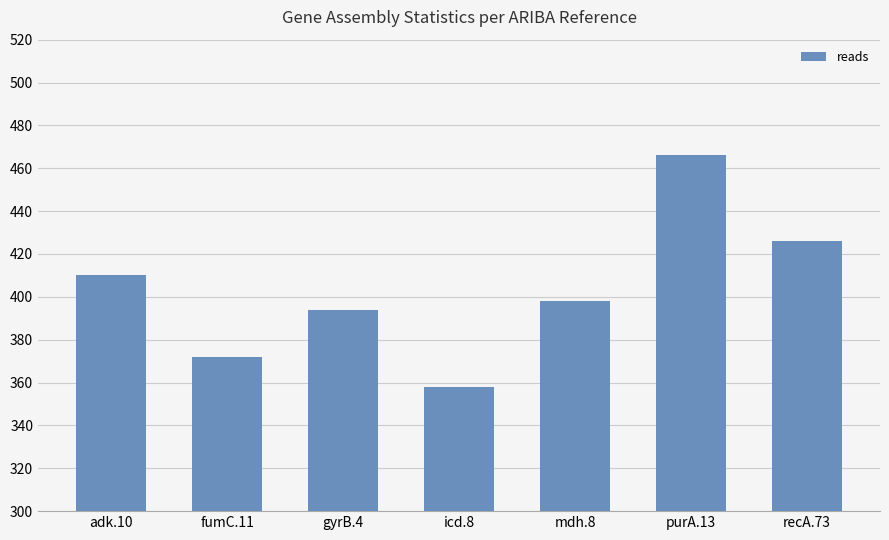

What is the label of the 4th bar from the left?

icd.8